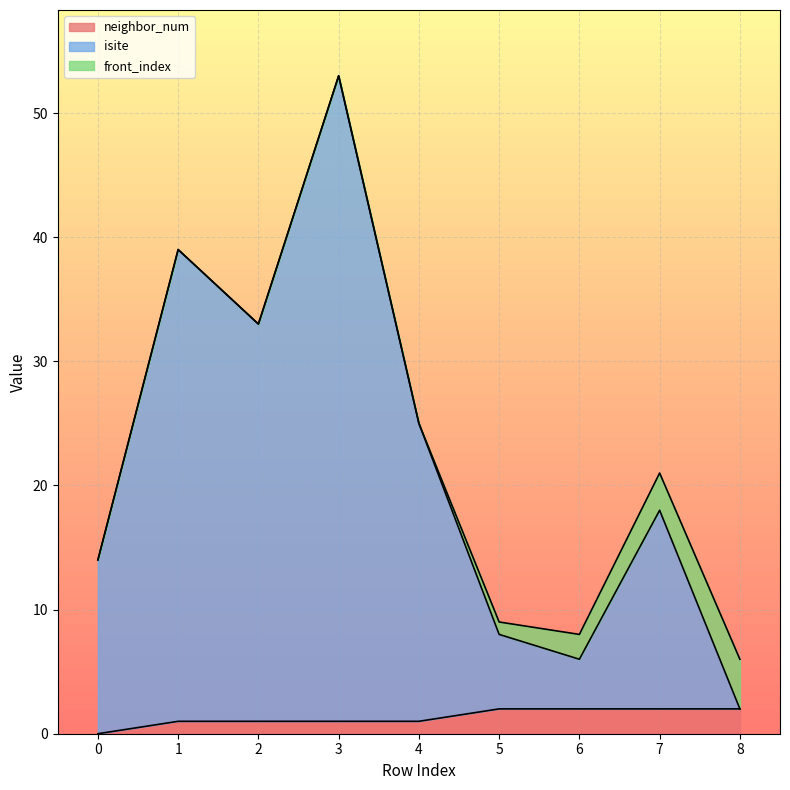

Which series has the widest spread of values?

isite